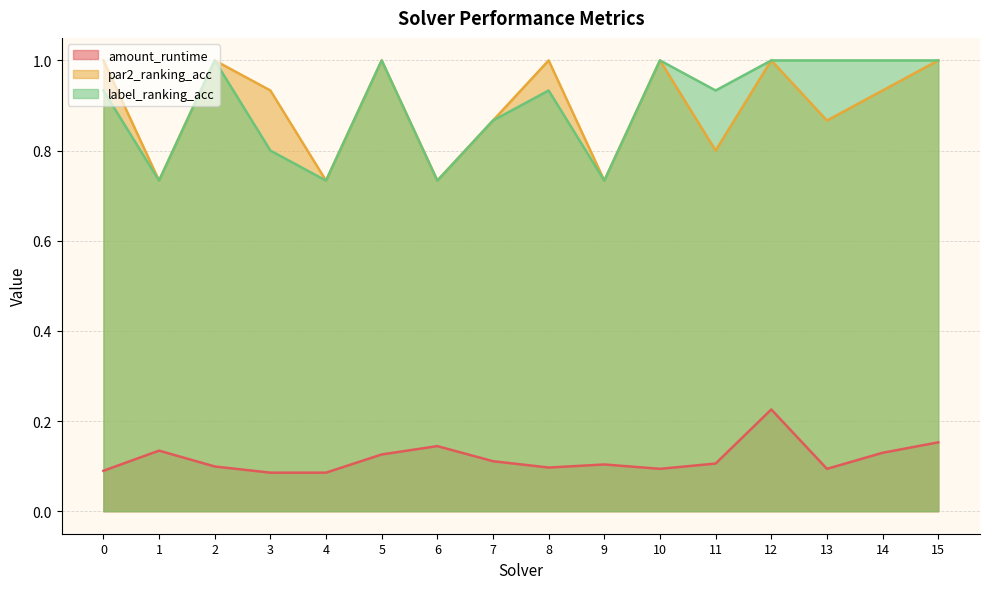

What is the value of the label_ranking_acc point at the 10th from the left?

0.7